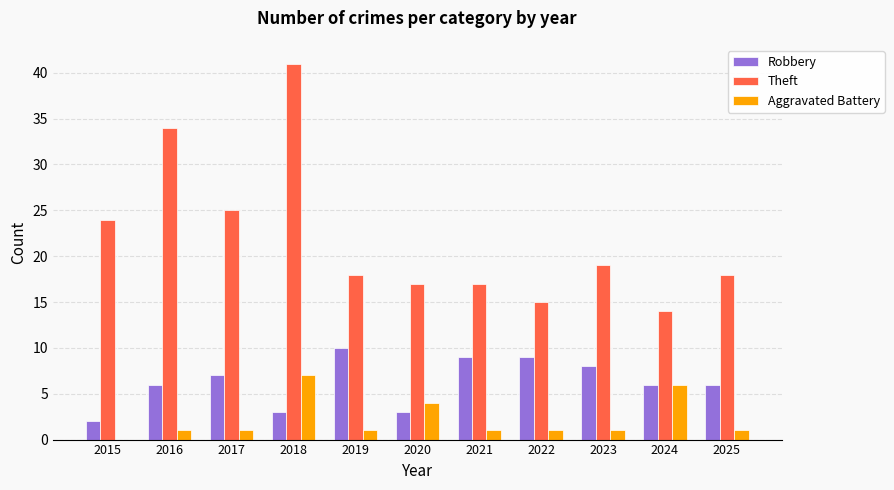

Which series has the largest total across all categories?

Theft